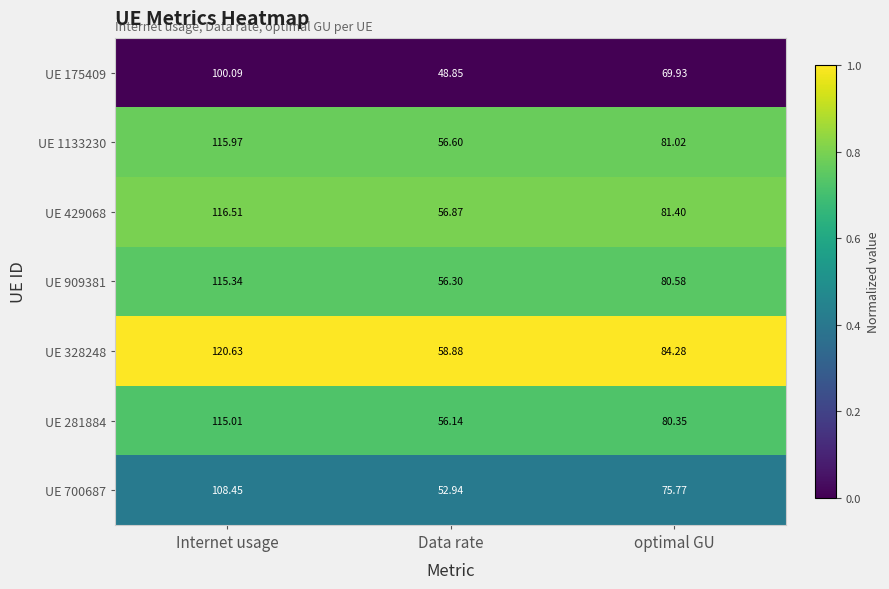

At which category is the sum across all series the highest?

Internet usage